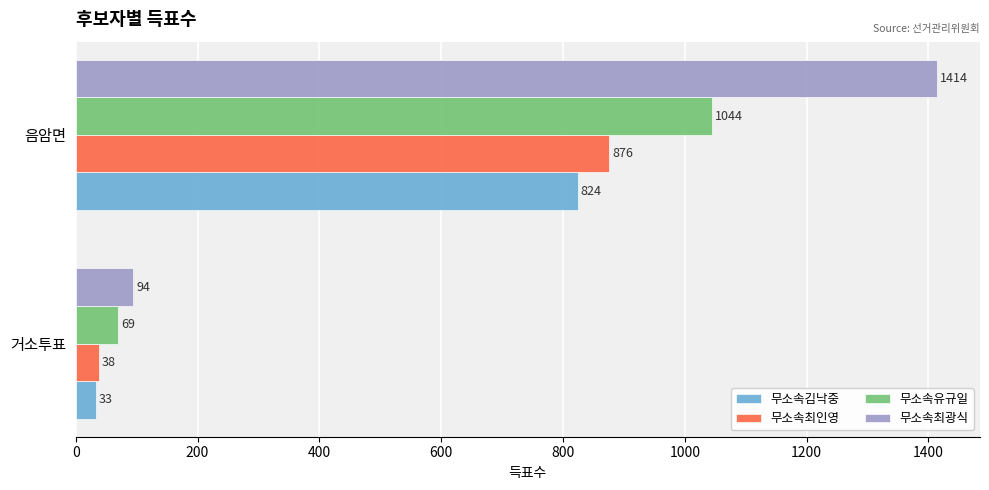

At which category does the chart reach its minimum across all series?

거소투표